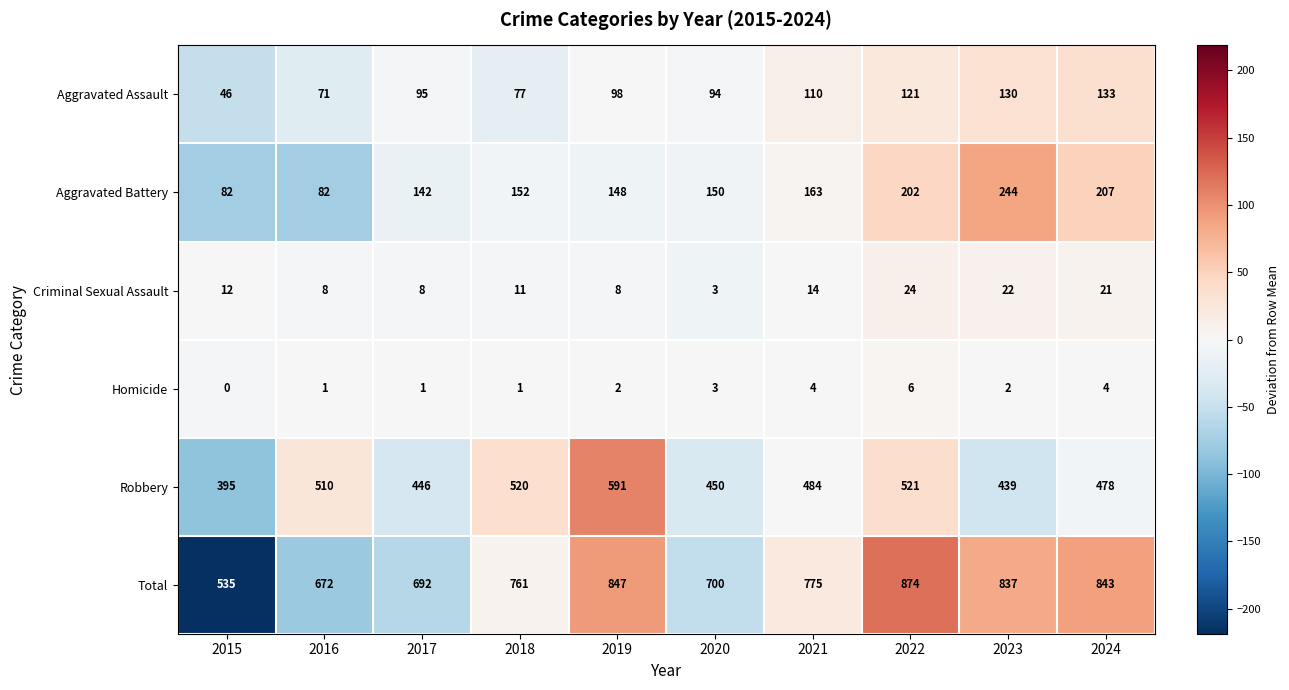

How many values in the Homicide series are below 2?

4